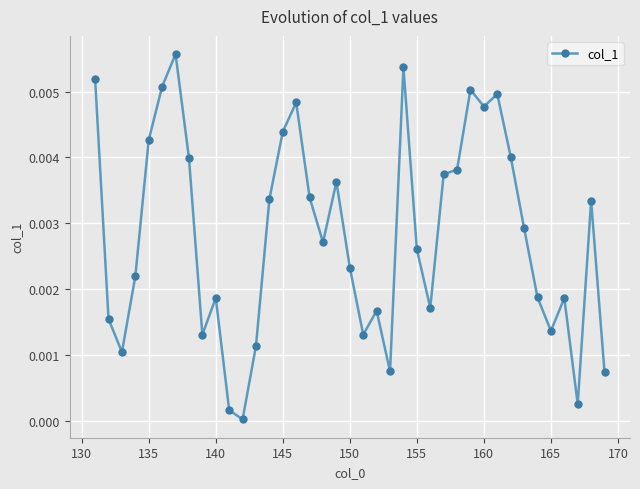

True or false: there are more than 1 points higher than both neighbors.

True